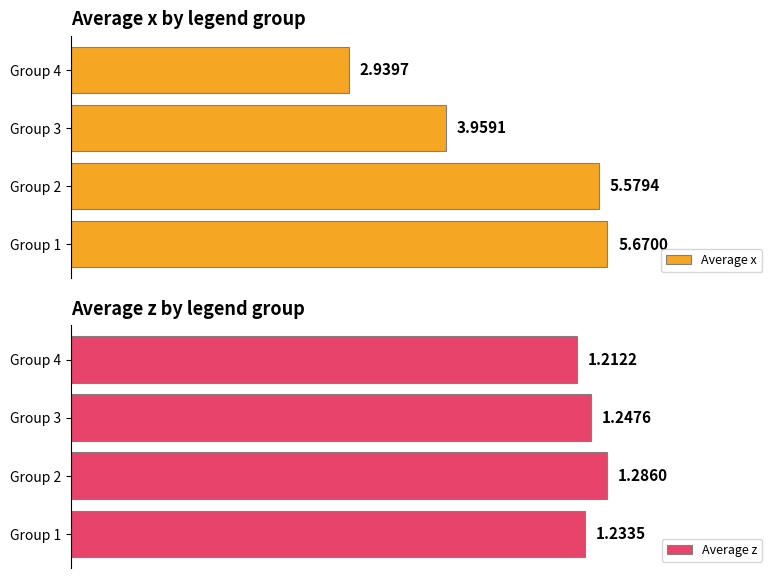

Rank the series by their maximum value, from lowest to highest.

Average z, Average x